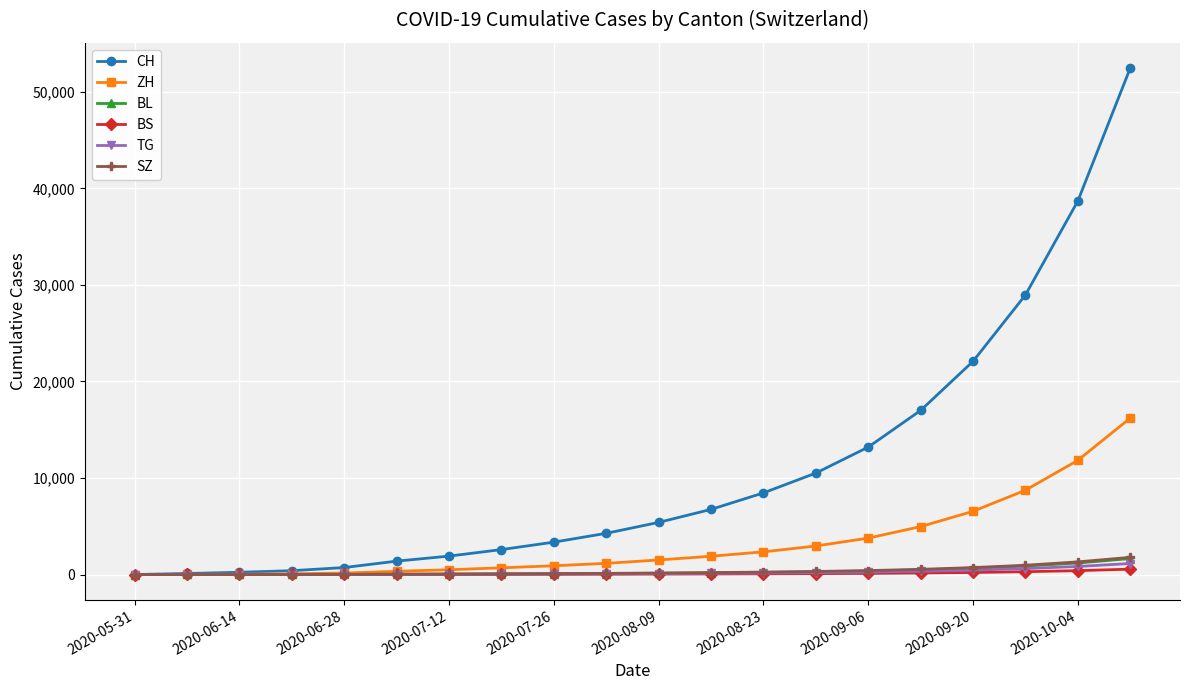

What is the difference between the maximum and minimum values in the BS series?

559